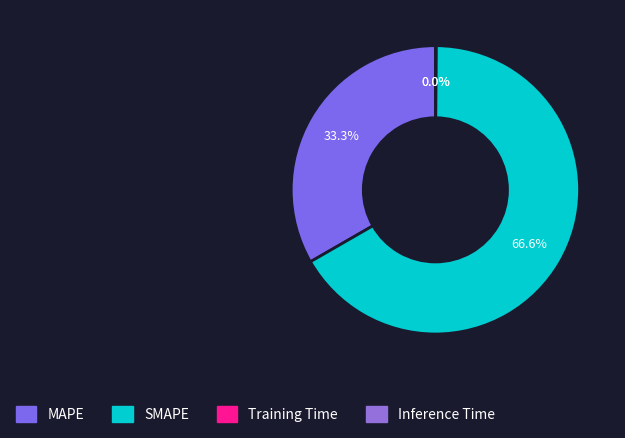

What is the change in value from MAPE to Inference Time?

-99.9